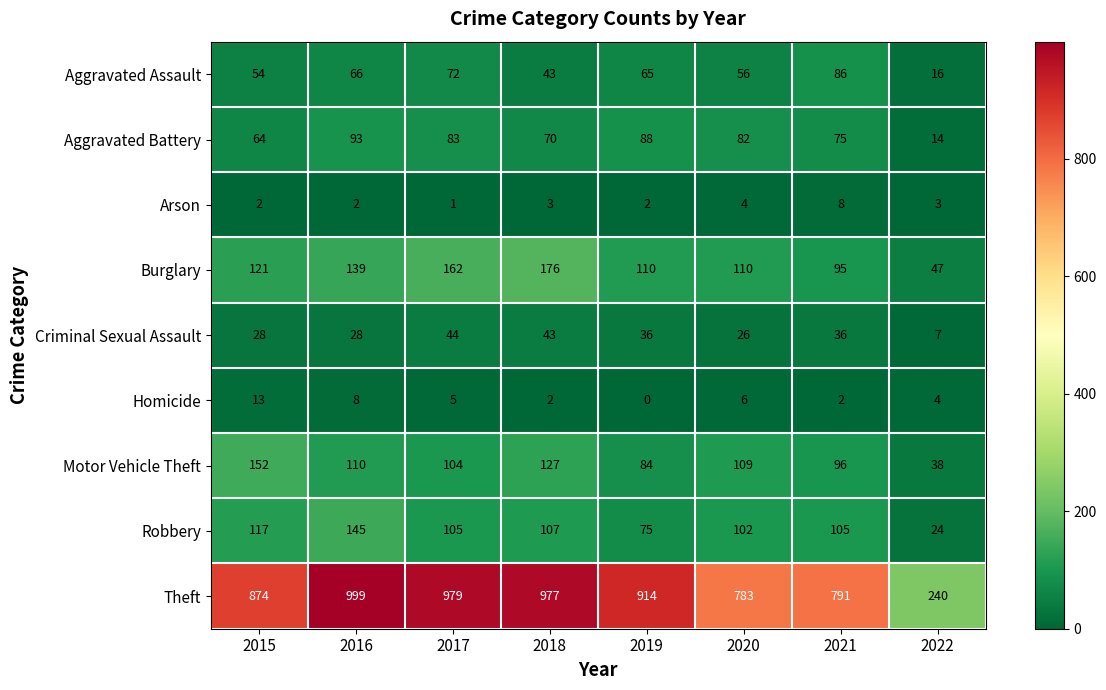

Rank the series by their maximum value, from highest to lowest.

Theft, Burglary, Motor Vehicle Theft, Robbery, Aggravated Battery, Aggravated Assault, Criminal Sexual Assault, Homicide, Arson